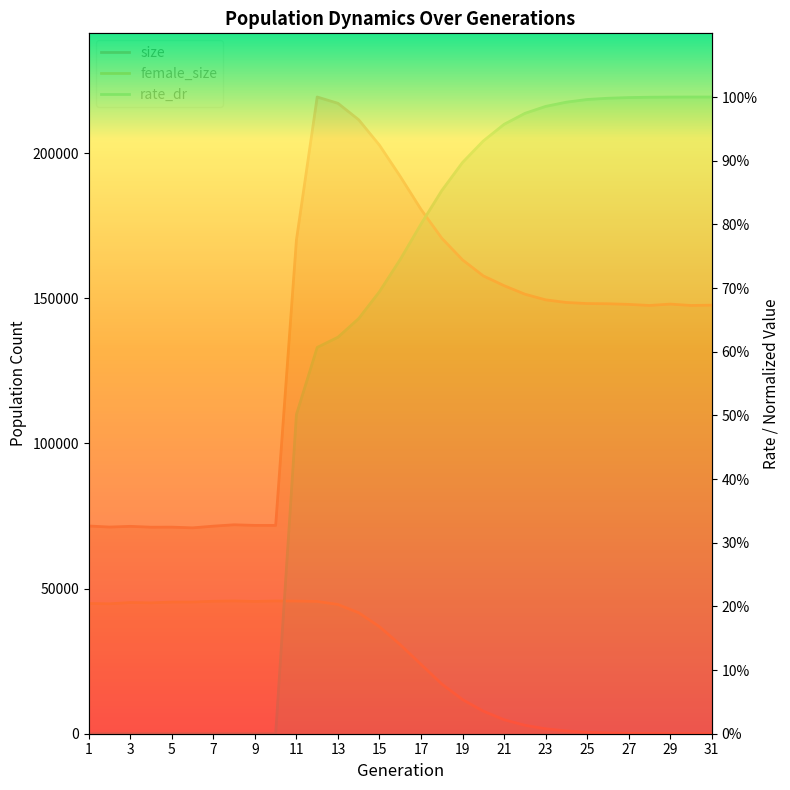

True or false: female_size and size cross at least once.

False